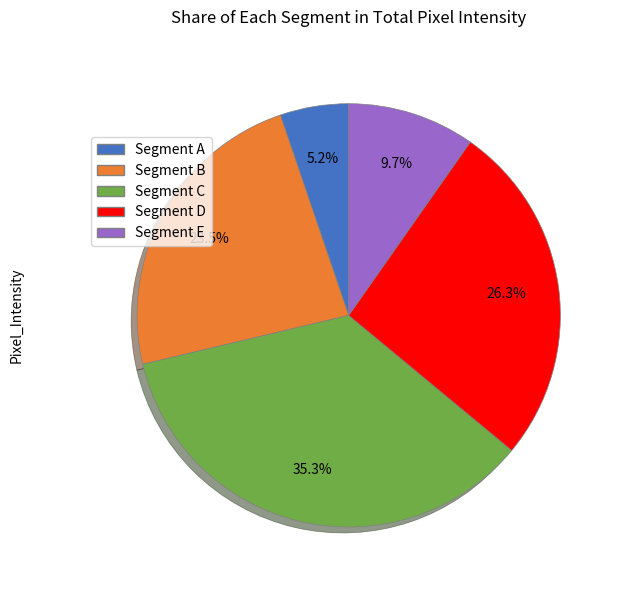

How many slices are in this pie chart?

5